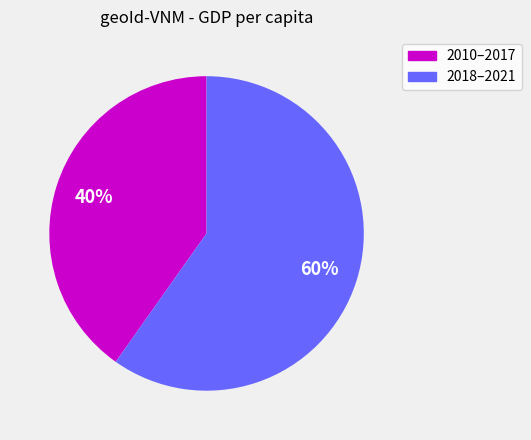

Is there any slice that represents more than half of the pie?

Yes